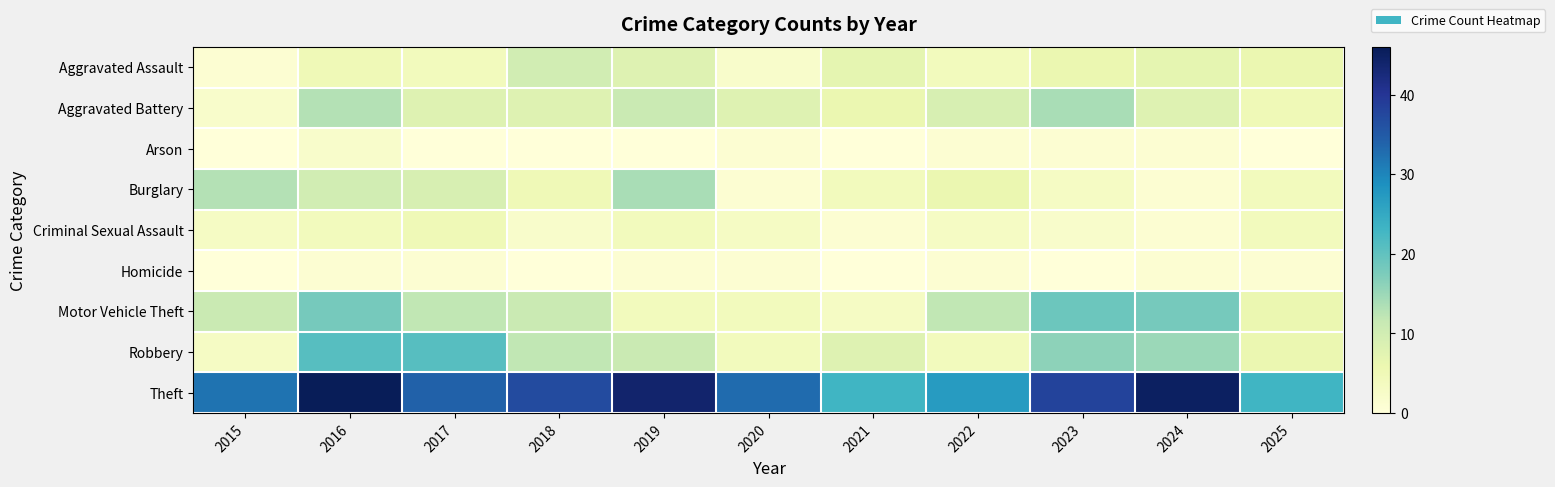

Reading left to right, list all the values displayed in this chart.

Aggravated Assault: 2015=1	2016=5	2017=4	2018=10	2019=8	2020=2	2021=7	2022=4	2023=6	2024=7	2025=6
Aggravated Battery: 2015=2	2016=13	2017=8	2018=8	2019=11	2020=8	2021=6	2022=9	2023=14	2024=8	2025=5
Arson: 2015=0	2016=2	2017=0	2018=0	2019=0	2020=1	2021=0	2022=1	2023=1	2024=1	2025=0
Burglary: 2015=13	2016=10	2017=9	2018=5	2019=14	2020=1	2021=4	2022=6	2023=3	2024=1	2025=4
Criminal Sexual Assault: 2015=3	2016=4	2017=5	2018=2	2019=4	2020=3	2021=1	2022=3	2023=2	2024=1	2025=4
Homicide: 2015=0	2016=1	2017=1	2018=0	2019=1	2020=1	2021=0	2022=1	2023=0	2024=1	2025=1
Motor Vehicle Theft: 2015=11	2016=18	2017=12	2018=11	2019=4	2020=4	2021=3	2022=12	2023=19	2024=18	2025=6
Robbery: 2015=3	2016=21	2017=21	2018=12	2019=11	2020=4	2021=8	2022=4	2023=16	2024=15	2025=6
Theft: 2015=32	2016=46	2017=34	2018=37	2019=44	2020=33	2021=23	2022=27	2023=38	2024=45	2025=23